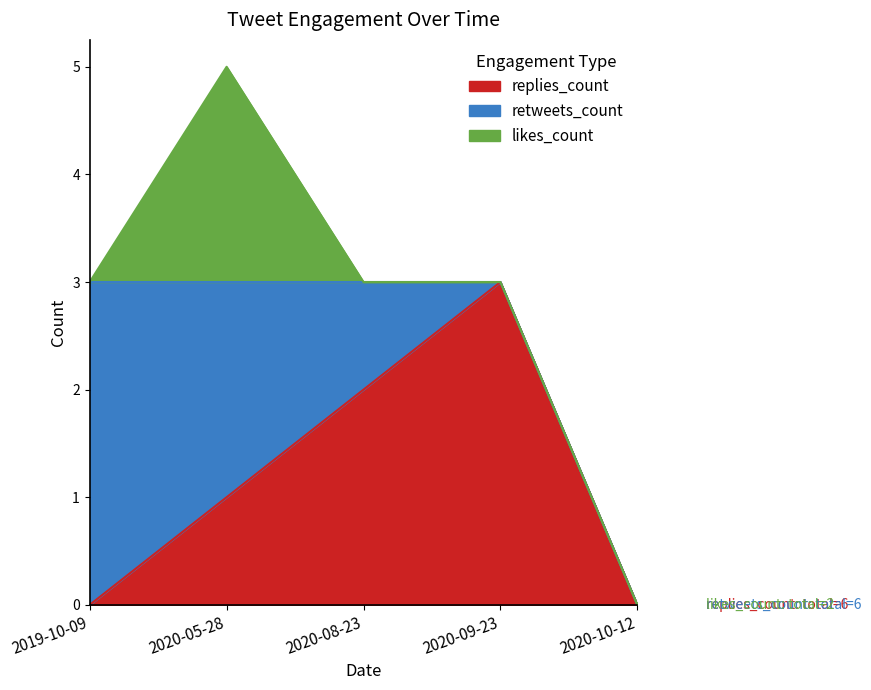

List the labels in order of replies_count value, largest first.

2020-09-23, 2020-08-23, 2020-05-28, 2019-10-09, 2020-10-12